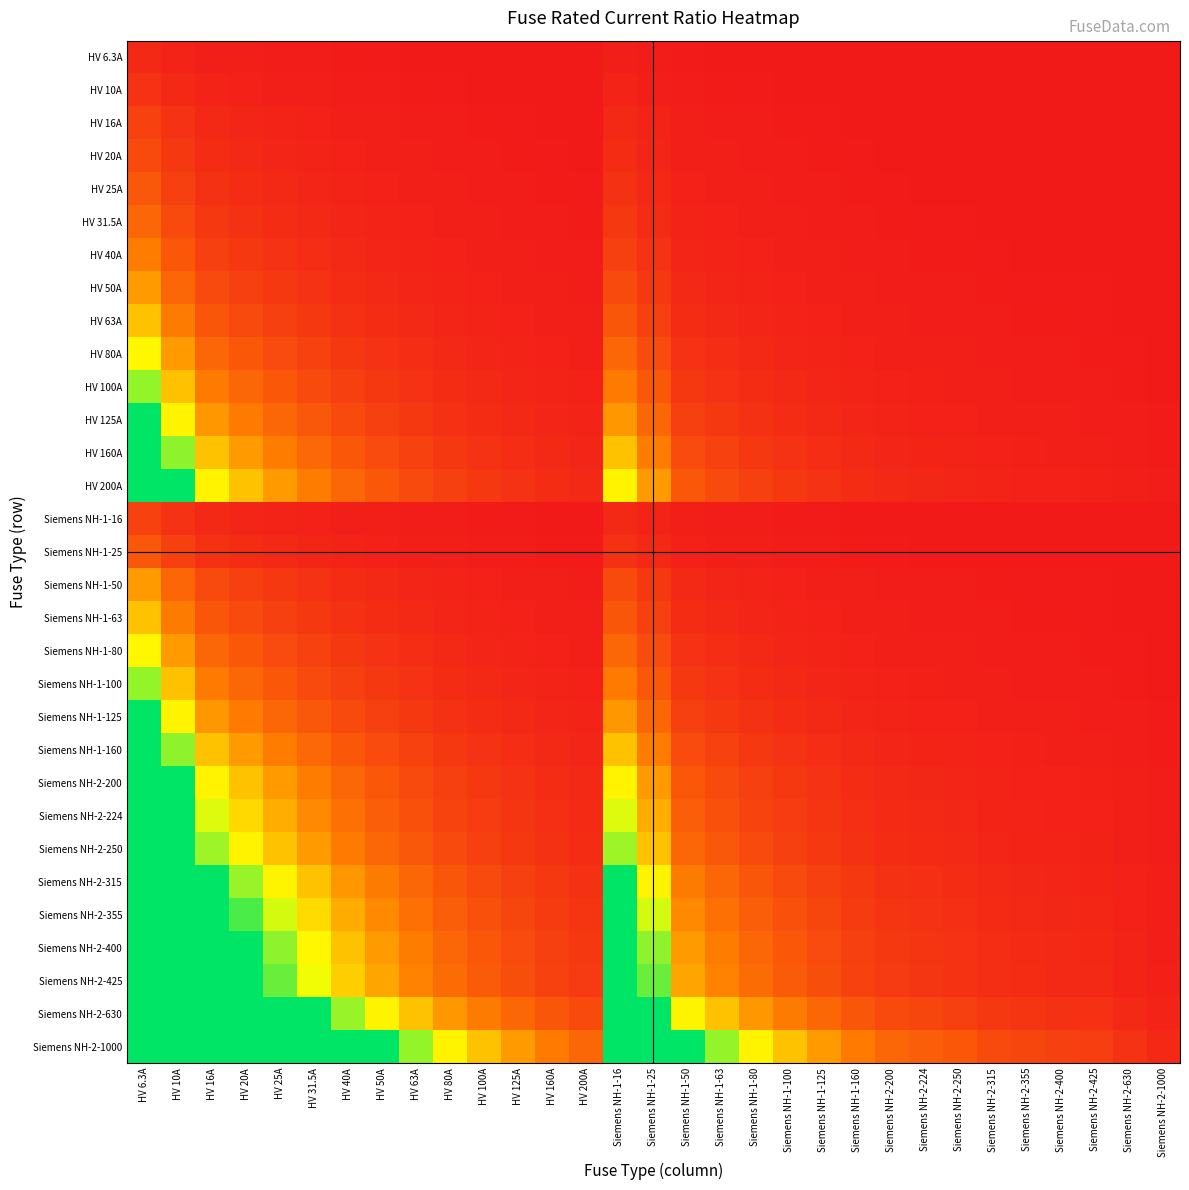

Reading left to right, transcribe all the data shown in this chart.

HV 6.3A: HV 6.3A=1.0	HV 10A=0.6	HV 16A=0.4	HV 20A=0.3	HV 25A=0.3	HV 31.5A=0.2	HV 40A=0.2	HV 50A=0.1	HV 63A=0.1	HV 80A=0.1	HV 100A=0.1	HV 125A=0.1	HV 160A=0.0	HV 200A=0.0	Siemens NH-1-16=0.4	Siemens NH-1-25=0.3	Siemens NH-1-50=0.1	Siemens NH-1-63=0.1	Siemens NH-1-80=0.1	Siemens NH-1-100=0.1	Siemens NH-1-125=0.1	Siemens NH-1-160=0.0	Siemens NH-2-200=0.0	Siemens NH-2-224=0.0	Siemens NH-2-250=0.0	Siemens NH-2-315=0.0	Siemens NH-2-355=0.0	Siemens NH-2-400=0.0	Siemens NH-2-425=0.0	Siemens NH-2-630=0.0	Siemens NH-2-1000=0.0
HV 10A: HV 6.3A=1.6	HV 10A=1.0	HV 16A=0.6	HV 20A=0.5	HV 25A=0.4	HV 31.5A=0.3	HV 40A=0.2	HV 50A=0.2	HV 63A=0.2	HV 80A=0.1	HV 100A=0.1	HV 125A=0.1	HV 160A=0.1	HV 200A=0.1	Siemens NH-1-16=0.6	Siemens NH-1-25=0.4	Siemens NH-1-50=0.2	Siemens NH-1-63=0.2	Siemens NH-1-80=0.1	Siemens NH-1-100=0.1	Siemens NH-1-125=0.1	Siemens NH-1-160=0.1	Siemens NH-2-200=0.1	Siemens NH-2-224=0.0	Siemens NH-2-250=0.0	Siemens NH-2-315=0.0	Siemens NH-2-355=0.0	Siemens NH-2-400=0.0	Siemens NH-2-425=0.0	Siemens NH-2-630=0.0	Siemens NH-2-1000=0.0
HV 16A: HV 6.3A=2.5	HV 10A=1.6	HV 16A=1.0	HV 20A=0.8	HV 25A=0.6	HV 31.5A=0.5	HV 40A=0.4	HV 50A=0.3	HV 63A=0.3	HV 80A=0.2	HV 100A=0.2	HV 125A=0.1	HV 160A=0.1	HV 200A=0.1	Siemens NH-1-16=1.0	Siemens NH-1-25=0.6	Siemens NH-1-50=0.3	Siemens NH-1-63=0.3	Siemens NH-1-80=0.2	Siemens NH-1-100=0.2	Siemens NH-1-125=0.1	Siemens NH-1-160=0.1	Siemens NH-2-200=0.1	Siemens NH-2-224=0.1	Siemens NH-2-250=0.1	Siemens NH-2-315=0.1	Siemens NH-2-355=0.0	Siemens NH-2-400=0.0	Siemens NH-2-425=0.0	Siemens NH-2-630=0.0	Siemens NH-2-1000=0.0
HV 20A: HV 6.3A=3.2	HV 10A=2.0	HV 16A=1.2	HV 20A=1.0	HV 25A=0.8	HV 31.5A=0.6	HV 40A=0.5	HV 50A=0.4	HV 63A=0.3	HV 80A=0.2	HV 100A=0.2	HV 125A=0.2	HV 160A=0.1	HV 200A=0.1	Siemens NH-1-16=1.2	Siemens NH-1-25=0.8	Siemens NH-1-50=0.4	Siemens NH-1-63=0.3	Siemens NH-1-80=0.2	Siemens NH-1-100=0.2	Siemens NH-1-125=0.2	Siemens NH-1-160=0.1	Siemens NH-2-200=0.1	Siemens NH-2-224=0.1	Siemens NH-2-250=0.1	Siemens NH-2-315=0.1	Siemens NH-2-355=0.1	Siemens NH-2-400=0.1	Siemens NH-2-425=0.0	Siemens NH-2-630=0.0	Siemens NH-2-1000=0.0
HV 25A: HV 6.3A=4.0	HV 10A=2.5	HV 16A=1.6	HV 20A=1.2	HV 25A=1.0	HV 31.5A=0.8	HV 40A=0.6	HV 50A=0.5	HV 63A=0.4	HV 80A=0.3	HV 100A=0.2	HV 125A=0.2	HV 160A=0.2	HV 200A=0.1	Siemens NH-1-16=1.6	Siemens NH-1-25=1.0	Siemens NH-1-50=0.5	Siemens NH-1-63=0.4	Siemens NH-1-80=0.3	Siemens NH-1-100=0.2	Siemens NH-1-125=0.2	Siemens NH-1-160=0.2	Siemens NH-2-200=0.1	Siemens NH-2-224=0.1	Siemens NH-2-250=0.1	Siemens NH-2-315=0.1	Siemens NH-2-355=0.1	Siemens NH-2-400=0.1	Siemens NH-2-425=0.1	Siemens NH-2-630=0.0	Siemens NH-2-1000=0.0
HV 31.5A: HV 6.3A=5.0	HV 10A=3.1	HV 16A=2.0	HV 20A=1.6	HV 25A=1.3	HV 31.5A=1.0	HV 40A=0.8	HV 50A=0.6	HV 63A=0.5	HV 80A=0.4	HV 100A=0.3	HV 125A=0.3	HV 160A=0.2	HV 200A=0.2	Siemens NH-1-16=2.0	Siemens NH-1-25=1.3	Siemens NH-1-50=0.6	Siemens NH-1-63=0.5	Siemens NH-1-80=0.4	Siemens NH-1-100=0.3	Siemens NH-1-125=0.3	Siemens NH-1-160=0.2	Siemens NH-2-200=0.2	Siemens NH-2-224=0.1	Siemens NH-2-250=0.1	Siemens NH-2-315=0.1	Siemens NH-2-355=0.1	Siemens NH-2-400=0.1	Siemens NH-2-425=0.1	Siemens NH-2-630=0.1	Siemens NH-2-1000=0.0
HV 40A: HV 6.3A=6.3	HV 10A=4.0	HV 16A=2.5	HV 20A=2.0	HV 25A=1.6	HV 31.5A=1.3	HV 40A=1.0	HV 50A=0.8	HV 63A=0.6	HV 80A=0.5	HV 100A=0.4	HV 125A=0.3	HV 160A=0.2	HV 200A=0.2	Siemens NH-1-16=2.5	Siemens NH-1-25=1.6	Siemens NH-1-50=0.8	Siemens NH-1-63=0.6	Siemens NH-1-80=0.5	Siemens NH-1-100=0.4	Siemens NH-1-125=0.3	Siemens NH-1-160=0.2	Siemens NH-2-200=0.2	Siemens NH-2-224=0.2	Siemens NH-2-250=0.2	Siemens NH-2-315=0.1	Siemens NH-2-355=0.1	Siemens NH-2-400=0.1	Siemens NH-2-425=0.1	Siemens NH-2-630=0.1	Siemens NH-2-1000=0.0
HV 50A: HV 6.3A=7.9	HV 10A=5.0	HV 16A=3.1	HV 20A=2.5	HV 25A=2.0	HV 31.5A=1.6	HV 40A=1.2	HV 50A=1.0	HV 63A=0.8	HV 80A=0.6	HV 100A=0.5	HV 125A=0.4	HV 160A=0.3	HV 200A=0.2	Siemens NH-1-16=3.1	Siemens NH-1-25=2.0	Siemens NH-1-50=1.0	Siemens NH-1-63=0.8	Siemens NH-1-80=0.6	Siemens NH-1-100=0.5	Siemens NH-1-125=0.4	Siemens NH-1-160=0.3	Siemens NH-2-200=0.2	Siemens NH-2-224=0.2	Siemens NH-2-250=0.2	Siemens NH-2-315=0.2	Siemens NH-2-355=0.1	Siemens NH-2-400=0.1	Siemens NH-2-425=0.1	Siemens NH-2-630=0.1	Siemens NH-2-1000=0.1
HV 63A: HV 6.3A=10.0	HV 10A=6.3	HV 16A=3.9	HV 20A=3.1	HV 25A=2.5	HV 31.5A=2.0	HV 40A=1.6	HV 50A=1.3	HV 63A=1.0	HV 80A=0.8	HV 100A=0.6	HV 125A=0.5	HV 160A=0.4	HV 200A=0.3	Siemens NH-1-16=3.9	Siemens NH-1-25=2.5	Siemens NH-1-50=1.3	Siemens NH-1-63=1.0	Siemens NH-1-80=0.8	Siemens NH-1-100=0.6	Siemens NH-1-125=0.5	Siemens NH-1-160=0.4	Siemens NH-2-200=0.3	Siemens NH-2-224=0.3	Siemens NH-2-250=0.3	Siemens NH-2-315=0.2	Siemens NH-2-355=0.2	Siemens NH-2-400=0.2	Siemens NH-2-425=0.1	Siemens NH-2-630=0.1	Siemens NH-2-1000=0.1
HV 80A: HV 6.3A=12.7	HV 10A=8.0	HV 16A=5.0	HV 20A=4.0	HV 25A=3.2	HV 31.5A=2.5	HV 40A=2.0	HV 50A=1.6	HV 63A=1.3	HV 80A=1.0	HV 100A=0.8	HV 125A=0.6	HV 160A=0.5	HV 200A=0.4	Siemens NH-1-16=5.0	Siemens NH-1-25=3.2	Siemens NH-1-50=1.6	Siemens NH-1-63=1.3	Siemens NH-1-80=1.0	Siemens NH-1-100=0.8	Siemens NH-1-125=0.6	Siemens NH-1-160=0.5	Siemens NH-2-200=0.4	Siemens NH-2-224=0.4	Siemens NH-2-250=0.3	Siemens NH-2-315=0.3	Siemens NH-2-355=0.2	Siemens NH-2-400=0.2	Siemens NH-2-425=0.2	Siemens NH-2-630=0.1	Siemens NH-2-1000=0.1
HV 100A: HV 6.3A=15.9	HV 10A=10.0	HV 16A=6.2	HV 20A=5.0	HV 25A=4.0	HV 31.5A=3.2	HV 40A=2.5	HV 50A=2.0	HV 63A=1.6	HV 80A=1.2	HV 100A=1.0	HV 125A=0.8	HV 160A=0.6	HV 200A=0.5	Siemens NH-1-16=6.2	Siemens NH-1-25=4.0	Siemens NH-1-50=2.0	Siemens NH-1-63=1.6	Siemens NH-1-80=1.2	Siemens NH-1-100=1.0	Siemens NH-1-125=0.8	Siemens NH-1-160=0.6	Siemens NH-2-200=0.5	Siemens NH-2-224=0.4	Siemens NH-2-250=0.4	Siemens NH-2-315=0.3	Siemens NH-2-355=0.3	Siemens NH-2-400=0.2	Siemens NH-2-425=0.2	Siemens NH-2-630=0.2	Siemens NH-2-1000=0.1
HV 125A: HV 6.3A=19.8	HV 10A=12.5	HV 16A=7.8	HV 20A=6.2	HV 25A=5.0	HV 31.5A=4.0	HV 40A=3.1	HV 50A=2.5	HV 63A=2.0	HV 80A=1.6	HV 100A=1.2	HV 125A=1.0	HV 160A=0.8	HV 200A=0.6	Siemens NH-1-16=7.8	Siemens NH-1-25=5.0	Siemens NH-1-50=2.5	Siemens NH-1-63=2.0	Siemens NH-1-80=1.6	Siemens NH-1-100=1.2	Siemens NH-1-125=1.0	Siemens NH-1-160=0.8	Siemens NH-2-200=0.6	Siemens NH-2-224=0.6	Siemens NH-2-250=0.5	Siemens NH-2-315=0.4	Siemens NH-2-355=0.4	Siemens NH-2-400=0.3	Siemens NH-2-425=0.3	Siemens NH-2-630=0.2	Siemens NH-2-1000=0.1
HV 160A: HV 6.3A=25.4	HV 10A=16.0	HV 16A=10.0	HV 20A=8.0	HV 25A=6.4	HV 31.5A=5.1	HV 40A=4.0	HV 50A=3.2	HV 63A=2.5	HV 80A=2.0	HV 100A=1.6	HV 125A=1.3	HV 160A=1.0	HV 200A=0.8	Siemens NH-1-16=10.0	Siemens NH-1-25=6.4	Siemens NH-1-50=3.2	Siemens NH-1-63=2.5	Siemens NH-1-80=2.0	Siemens NH-1-100=1.6	Siemens NH-1-125=1.3	Siemens NH-1-160=1.0	Siemens NH-2-200=0.8	Siemens NH-2-224=0.7	Siemens NH-2-250=0.6	Siemens NH-2-315=0.5	Siemens NH-2-355=0.5	Siemens NH-2-400=0.4	Siemens NH-2-425=0.4	Siemens NH-2-630=0.3	Siemens NH-2-1000=0.2
HV 200A: HV 6.3A=31.7	HV 10A=20.0	HV 16A=12.5	HV 20A=10.0	HV 25A=8.0	HV 31.5A=6.3	HV 40A=5.0	HV 50A=4.0	HV 63A=3.2	HV 80A=2.5	HV 100A=2.0	HV 125A=1.6	HV 160A=1.2	HV 200A=1.0	Siemens NH-1-16=12.5	Siemens NH-1-25=8.0	Siemens NH-1-50=4.0	Siemens NH-1-63=3.2	Siemens NH-1-80=2.5	Siemens NH-1-100=2.0	Siemens NH-1-125=1.6	Siemens NH-1-160=1.2	Siemens NH-2-200=1.0	Siemens NH-2-224=0.9	Siemens NH-2-250=0.8	Siemens NH-2-315=0.6	Siemens NH-2-355=0.6	Siemens NH-2-400=0.5	Siemens NH-2-425=0.5	Siemens NH-2-630=0.3	Siemens NH-2-1000=0.2
Siemens NH-1-16: HV 6.3A=2.5	HV 10A=1.6	HV 16A=1.0	HV 20A=0.8	HV 25A=0.6	HV 31.5A=0.5	HV 40A=0.4	HV 50A=0.3	HV 63A=0.3	HV 80A=0.2	HV 100A=0.2	HV 125A=0.1	HV 160A=0.1	HV 200A=0.1	Siemens NH-1-16=1.0	Siemens NH-1-25=0.6	Siemens NH-1-50=0.3	Siemens NH-1-63=0.3	Siemens NH-1-80=0.2	Siemens NH-1-100=0.2	Siemens NH-1-125=0.1	Siemens NH-1-160=0.1	Siemens NH-2-200=0.1	Siemens NH-2-224=0.1	Siemens NH-2-250=0.1	Siemens NH-2-315=0.1	Siemens NH-2-355=0.0	Siemens NH-2-400=0.0	Siemens NH-2-425=0.0	Siemens NH-2-630=0.0	Siemens NH-2-1000=0.0
Siemens NH-1-25: HV 6.3A=4.0	HV 10A=2.5	HV 16A=1.6	HV 20A=1.2	HV 25A=1.0	HV 31.5A=0.8	HV 40A=0.6	HV 50A=0.5	HV 63A=0.4	HV 80A=0.3	HV 100A=0.2	HV 125A=0.2	HV 160A=0.2	HV 200A=0.1	Siemens NH-1-16=1.6	Siemens NH-1-25=1.0	Siemens NH-1-50=0.5	Siemens NH-1-63=0.4	Siemens NH-1-80=0.3	Siemens NH-1-100=0.2	Siemens NH-1-125=0.2	Siemens NH-1-160=0.2	Siemens NH-2-200=0.1	Siemens NH-2-224=0.1	Siemens NH-2-250=0.1	Siemens NH-2-315=0.1	Siemens NH-2-355=0.1	Siemens NH-2-400=0.1	Siemens NH-2-425=0.1	Siemens NH-2-630=0.0	Siemens NH-2-1000=0.0
Siemens NH-1-50: HV 6.3A=7.9	HV 10A=5.0	HV 16A=3.1	HV 20A=2.5	HV 25A=2.0	HV 31.5A=1.6	HV 40A=1.2	HV 50A=1.0	HV 63A=0.8	HV 80A=0.6	HV 100A=0.5	HV 125A=0.4	HV 160A=0.3	HV 200A=0.2	Siemens NH-1-16=3.1	Siemens NH-1-25=2.0	Siemens NH-1-50=1.0	Siemens NH-1-63=0.8	Siemens NH-1-80=0.6	Siemens NH-1-100=0.5	Siemens NH-1-125=0.4	Siemens NH-1-160=0.3	Siemens NH-2-200=0.2	Siemens NH-2-224=0.2	Siemens NH-2-250=0.2	Siemens NH-2-315=0.2	Siemens NH-2-355=0.1	Siemens NH-2-400=0.1	Siemens NH-2-425=0.1	Siemens NH-2-630=0.1	Siemens NH-2-1000=0.1
Siemens NH-1-63: HV 6.3A=10.0	HV 10A=6.3	HV 16A=3.9	HV 20A=3.1	HV 25A=2.5	HV 31.5A=2.0	HV 40A=1.6	HV 50A=1.3	HV 63A=1.0	HV 80A=0.8	HV 100A=0.6	HV 125A=0.5	HV 160A=0.4	HV 200A=0.3	Siemens NH-1-16=3.9	Siemens NH-1-25=2.5	Siemens NH-1-50=1.3	Siemens NH-1-63=1.0	Siemens NH-1-80=0.8	Siemens NH-1-100=0.6	Siemens NH-1-125=0.5	Siemens NH-1-160=0.4	Siemens NH-2-200=0.3	Siemens NH-2-224=0.3	Siemens NH-2-250=0.3	Siemens NH-2-315=0.2	Siemens NH-2-355=0.2	Siemens NH-2-400=0.2	Siemens NH-2-425=0.1	Siemens NH-2-630=0.1	Siemens NH-2-1000=0.1
Siemens NH-1-80: HV 6.3A=12.7	HV 10A=8.0	HV 16A=5.0	HV 20A=4.0	HV 25A=3.2	HV 31.5A=2.5	HV 40A=2.0	HV 50A=1.6	HV 63A=1.3	HV 80A=1.0	HV 100A=0.8	HV 125A=0.6	HV 160A=0.5	HV 200A=0.4	Siemens NH-1-16=5.0	Siemens NH-1-25=3.2	Siemens NH-1-50=1.6	Siemens NH-1-63=1.3	Siemens NH-1-80=1.0	Siemens NH-1-100=0.8	Siemens NH-1-125=0.6	Siemens NH-1-160=0.5	Siemens NH-2-200=0.4	Siemens NH-2-224=0.4	Siemens NH-2-250=0.3	Siemens NH-2-315=0.3	Siemens NH-2-355=0.2	Siemens NH-2-400=0.2	Siemens NH-2-425=0.2	Siemens NH-2-630=0.1	Siemens NH-2-1000=0.1
Siemens NH-1-100: HV 6.3A=15.9	HV 10A=10.0	HV 16A=6.2	HV 20A=5.0	HV 25A=4.0	HV 31.5A=3.2	HV 40A=2.5	HV 50A=2.0	HV 63A=1.6	HV 80A=1.2	HV 100A=1.0	HV 125A=0.8	HV 160A=0.6	HV 200A=0.5	Siemens NH-1-16=6.2	Siemens NH-1-25=4.0	Siemens NH-1-50=2.0	Siemens NH-1-63=1.6	Siemens NH-1-80=1.2	Siemens NH-1-100=1.0	Siemens NH-1-125=0.8	Siemens NH-1-160=0.6	Siemens NH-2-200=0.5	Siemens NH-2-224=0.4	Siemens NH-2-250=0.4	Siemens NH-2-315=0.3	Siemens NH-2-355=0.3	Siemens NH-2-400=0.2	Siemens NH-2-425=0.2	Siemens NH-2-630=0.2	Siemens NH-2-1000=0.1
Siemens NH-1-125: HV 6.3A=19.8	HV 10A=12.5	HV 16A=7.8	HV 20A=6.2	HV 25A=5.0	HV 31.5A=4.0	HV 40A=3.1	HV 50A=2.5	HV 63A=2.0	HV 80A=1.6	HV 100A=1.2	HV 125A=1.0	HV 160A=0.8	HV 200A=0.6	Siemens NH-1-16=7.8	Siemens NH-1-25=5.0	Siemens NH-1-50=2.5	Siemens NH-1-63=2.0	Siemens NH-1-80=1.6	Siemens NH-1-100=1.2	Siemens NH-1-125=1.0	Siemens NH-1-160=0.8	Siemens NH-2-200=0.6	Siemens NH-2-224=0.6	Siemens NH-2-250=0.5	Siemens NH-2-315=0.4	Siemens NH-2-355=0.4	Siemens NH-2-400=0.3	Siemens NH-2-425=0.3	Siemens NH-2-630=0.2	Siemens NH-2-1000=0.1
Siemens NH-1-160: HV 6.3A=25.4	HV 10A=16.0	HV 16A=10.0	HV 20A=8.0	HV 25A=6.4	HV 31.5A=5.1	HV 40A=4.0	HV 50A=3.2	HV 63A=2.5	HV 80A=2.0	HV 100A=1.6	HV 125A=1.3	HV 160A=1.0	HV 200A=0.8	Siemens NH-1-16=10.0	Siemens NH-1-25=6.4	Siemens NH-1-50=3.2	Siemens NH-1-63=2.5	Siemens NH-1-80=2.0	Siemens NH-1-100=1.6	Siemens NH-1-125=1.3	Siemens NH-1-160=1.0	Siemens NH-2-200=0.8	Siemens NH-2-224=0.7	Siemens NH-2-250=0.6	Siemens NH-2-315=0.5	Siemens NH-2-355=0.5	Siemens NH-2-400=0.4	Siemens NH-2-425=0.4	Siemens NH-2-630=0.3	Siemens NH-2-1000=0.2
Siemens NH-2-200: HV 6.3A=31.7	HV 10A=20.0	HV 16A=12.5	HV 20A=10.0	HV 25A=8.0	HV 31.5A=6.3	HV 40A=5.0	HV 50A=4.0	HV 63A=3.2	HV 80A=2.5	HV 100A=2.0	HV 125A=1.6	HV 160A=1.2	HV 200A=1.0	Siemens NH-1-16=12.5	Siemens NH-1-25=8.0	Siemens NH-1-50=4.0	Siemens NH-1-63=3.2	Siemens NH-1-80=2.5	Siemens NH-1-100=2.0	Siemens NH-1-125=1.6	Siemens NH-1-160=1.2	Siemens NH-2-200=1.0	Siemens NH-2-224=0.9	Siemens NH-2-250=0.8	Siemens NH-2-315=0.6	Siemens NH-2-355=0.6	Siemens NH-2-400=0.5	Siemens NH-2-425=0.5	Siemens NH-2-630=0.3	Siemens NH-2-1000=0.2
Siemens NH-2-224: HV 6.3A=35.6	HV 10A=22.4	HV 16A=14.0	HV 20A=11.2	HV 25A=9.0	HV 31.5A=7.1	HV 40A=5.6	HV 50A=4.5	HV 63A=3.6	HV 80A=2.8	HV 100A=2.2	HV 125A=1.8	HV 160A=1.4	HV 200A=1.1	Siemens NH-1-16=14.0	Siemens NH-1-25=9.0	Siemens NH-1-50=4.5	Siemens NH-1-63=3.6	Siemens NH-1-80=2.8	Siemens NH-1-100=2.2	Siemens NH-1-125=1.8	Siemens NH-1-160=1.4	Siemens NH-2-200=1.1	Siemens NH-2-224=1.0	Siemens NH-2-250=0.9	Siemens NH-2-315=0.7	Siemens NH-2-355=0.6	Siemens NH-2-400=0.6	Siemens NH-2-425=0.5	Siemens NH-2-630=0.4	Siemens NH-2-1000=0.2
Siemens NH-2-250: HV 6.3A=39.7	HV 10A=25.0	HV 16A=15.6	HV 20A=12.5	HV 25A=10.0	HV 31.5A=7.9	HV 40A=6.2	HV 50A=5.0	HV 63A=4.0	HV 80A=3.1	HV 100A=2.5	HV 125A=2.0	HV 160A=1.6	HV 200A=1.2	Siemens NH-1-16=15.6	Siemens NH-1-25=10.0	Siemens NH-1-50=5.0	Siemens NH-1-63=4.0	Siemens NH-1-80=3.1	Siemens NH-1-100=2.5	Siemens NH-1-125=2.0	Siemens NH-1-160=1.6	Siemens NH-2-200=1.2	Siemens NH-2-224=1.1	Siemens NH-2-250=1.0	Siemens NH-2-315=0.8	Siemens NH-2-355=0.7	Siemens NH-2-400=0.6	Siemens NH-2-425=0.6	Siemens NH-2-630=0.4	Siemens NH-2-1000=0.2
Siemens NH-2-315: HV 6.3A=50.0	HV 10A=31.5	HV 16A=19.7	HV 20A=15.8	HV 25A=12.6	HV 31.5A=10.0	HV 40A=7.9	HV 50A=6.3	HV 63A=5.0	HV 80A=3.9	HV 100A=3.1	HV 125A=2.5	HV 160A=2.0	HV 200A=1.6	Siemens NH-1-16=19.7	Siemens NH-1-25=12.6	Siemens NH-1-50=6.3	Siemens NH-1-63=5.0	Siemens NH-1-80=3.9	Siemens NH-1-100=3.1	Siemens NH-1-125=2.5	Siemens NH-1-160=2.0	Siemens NH-2-200=1.6	Siemens NH-2-224=1.4	Siemens NH-2-250=1.3	Siemens NH-2-315=1.0	Siemens NH-2-355=0.9	Siemens NH-2-400=0.8	Siemens NH-2-425=0.7	Siemens NH-2-630=0.5	Siemens NH-2-1000=0.3
Siemens NH-2-355: HV 6.3A=56.3	HV 10A=35.5	HV 16A=22.2	HV 20A=17.8	HV 25A=14.2	HV 31.5A=11.3	HV 40A=8.9	HV 50A=7.1	HV 63A=5.6	HV 80A=4.4	HV 100A=3.5	HV 125A=2.8	HV 160A=2.2	HV 200A=1.8	Siemens NH-1-16=22.2	Siemens NH-1-25=14.2	Siemens NH-1-50=7.1	Siemens NH-1-63=5.6	Siemens NH-1-80=4.4	Siemens NH-1-100=3.5	Siemens NH-1-125=2.8	Siemens NH-1-160=2.2	Siemens NH-2-200=1.8	Siemens NH-2-224=1.6	Siemens NH-2-250=1.4	Siemens NH-2-315=1.1	Siemens NH-2-355=1.0	Siemens NH-2-400=0.9	Siemens NH-2-425=0.8	Siemens NH-2-630=0.6	Siemens NH-2-1000=0.4
Siemens NH-2-400: HV 6.3A=63.5	HV 10A=40.0	HV 16A=25.0	HV 20A=20.0	HV 25A=16.0	HV 31.5A=12.7	HV 40A=10.0	HV 50A=8.0	HV 63A=6.3	HV 80A=5.0	HV 100A=4.0	HV 125A=3.2	HV 160A=2.5	HV 200A=2.0	Siemens NH-1-16=25.0	Siemens NH-1-25=16.0	Siemens NH-1-50=8.0	Siemens NH-1-63=6.3	Siemens NH-1-80=5.0	Siemens NH-1-100=4.0	Siemens NH-1-125=3.2	Siemens NH-1-160=2.5	Siemens NH-2-200=2.0	Siemens NH-2-224=1.8	Siemens NH-2-250=1.6	Siemens NH-2-315=1.3	Siemens NH-2-355=1.1	Siemens NH-2-400=1.0	Siemens NH-2-425=0.9	Siemens NH-2-630=0.6	Siemens NH-2-1000=0.4
Siemens NH-2-425: HV 6.3A=67.5	HV 10A=42.5	HV 16A=26.6	HV 20A=21.2	HV 25A=17.0	HV 31.5A=13.5	HV 40A=10.6	HV 50A=8.5	HV 63A=6.7	HV 80A=5.3	HV 100A=4.2	HV 125A=3.4	HV 160A=2.7	HV 200A=2.1	Siemens NH-1-16=26.6	Siemens NH-1-25=17.0	Siemens NH-1-50=8.5	Siemens NH-1-63=6.7	Siemens NH-1-80=5.3	Siemens NH-1-100=4.2	Siemens NH-1-125=3.4	Siemens NH-1-160=2.7	Siemens NH-2-200=2.1	Siemens NH-2-224=1.9	Siemens NH-2-250=1.7	Siemens NH-2-315=1.3	Siemens NH-2-355=1.2	Siemens NH-2-400=1.1	Siemens NH-2-425=1.0	Siemens NH-2-630=0.7	Siemens NH-2-1000=0.4
Siemens NH-2-630: HV 6.3A=100.0	HV 10A=63.0	HV 16A=39.4	HV 20A=31.5	HV 25A=25.2	HV 31.5A=20.0	HV 40A=15.8	HV 50A=12.6	HV 63A=10.0	HV 80A=7.9	HV 100A=6.3	HV 125A=5.0	HV 160A=3.9	HV 200A=3.1	Siemens NH-1-16=39.4	Siemens NH-1-25=25.2	Siemens NH-1-50=12.6	Siemens NH-1-63=10.0	Siemens NH-1-80=7.9	Siemens NH-1-100=6.3	Siemens NH-1-125=5.0	Siemens NH-1-160=3.9	Siemens NH-2-200=3.1	Siemens NH-2-224=2.8	Siemens NH-2-250=2.5	Siemens NH-2-315=2.0	Siemens NH-2-355=1.8	Siemens NH-2-400=1.6	Siemens NH-2-425=1.5	Siemens NH-2-630=1.0	Siemens NH-2-1000=0.6
Siemens NH-2-1000: HV 6.3A=158.7	HV 10A=100.0	HV 16A=62.5	HV 20A=50.0	HV 25A=40.0	HV 31.5A=31.7	HV 40A=25.0	HV 50A=20.0	HV 63A=15.9	HV 80A=12.5	HV 100A=10.0	HV 125A=8.0	HV 160A=6.2	HV 200A=5.0	Siemens NH-1-16=62.5	Siemens NH-1-25=40.0	Siemens NH-1-50=20.0	Siemens NH-1-63=15.9	Siemens NH-1-80=12.5	Siemens NH-1-100=10.0	Siemens NH-1-125=8.0	Siemens NH-1-160=6.2	Siemens NH-2-200=5.0	Siemens NH-2-224=4.5	Siemens NH-2-250=4.0	Siemens NH-2-315=3.2	Siemens NH-2-355=2.8	Siemens NH-2-400=2.5	Siemens NH-2-425=2.4	Siemens NH-2-630=1.6	Siemens NH-2-1000=1.0